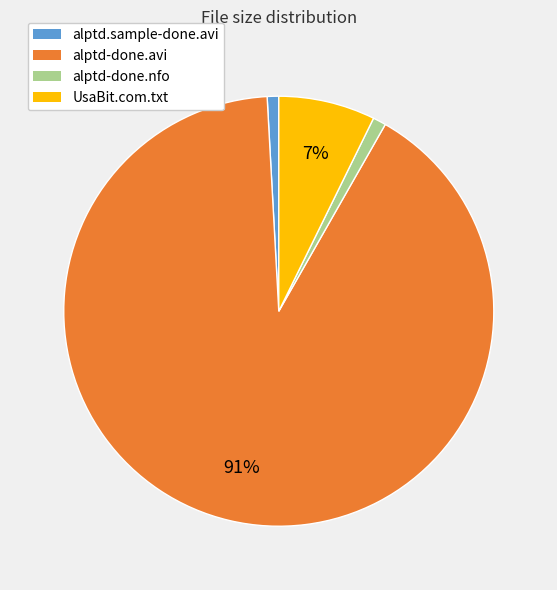

Which slice represents more than half of the pie?

alptd-done.avi